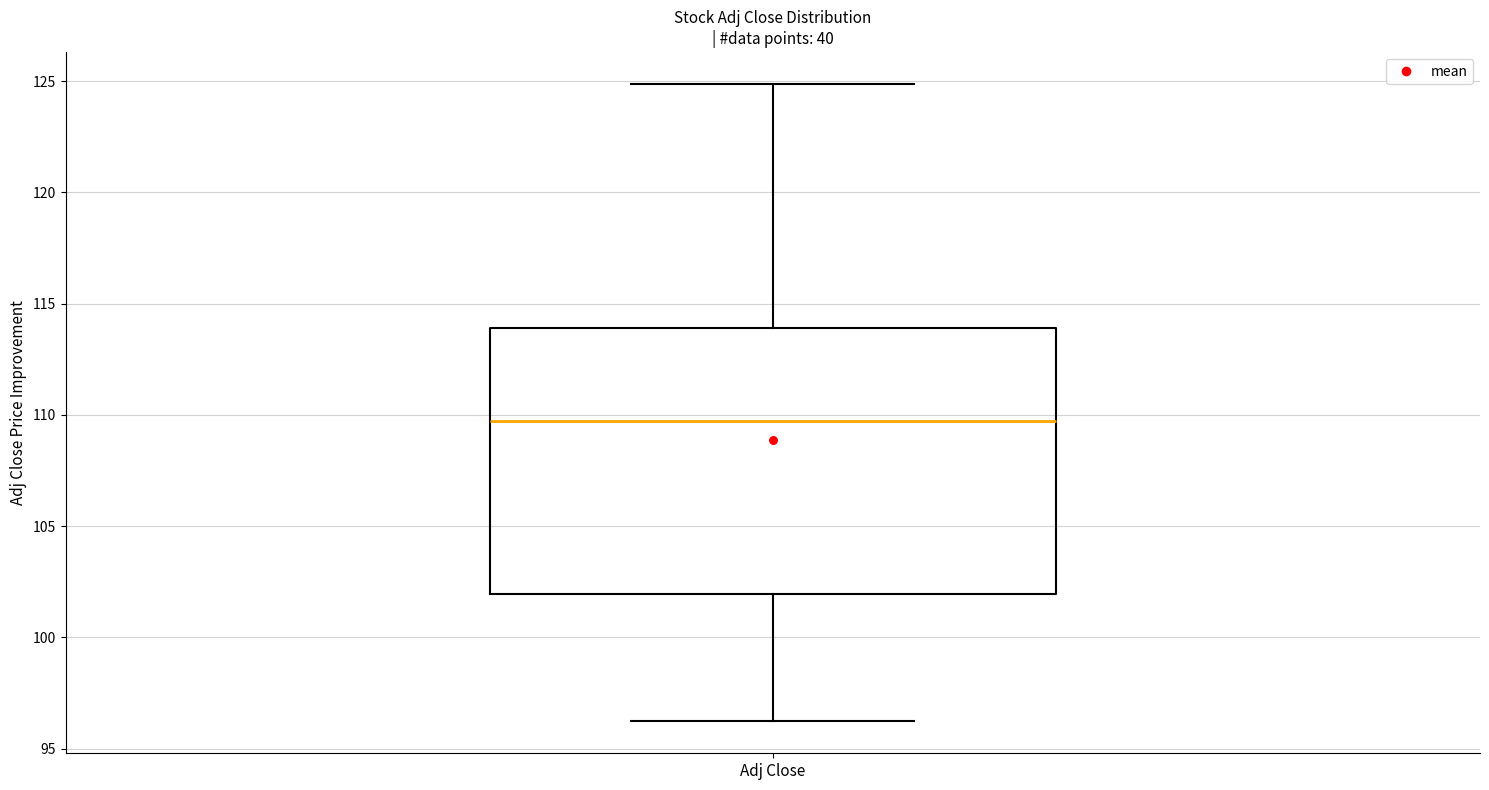

Transcribe this box plot: give where the median line is, the range the box spans, and where the two whiskers end, as read against the y-axis. The values are not printed on the chart, so give them approximately, as read against the axis.

median 109.5, box 102.0 to 114.0, whiskers 96.0 to 125.0